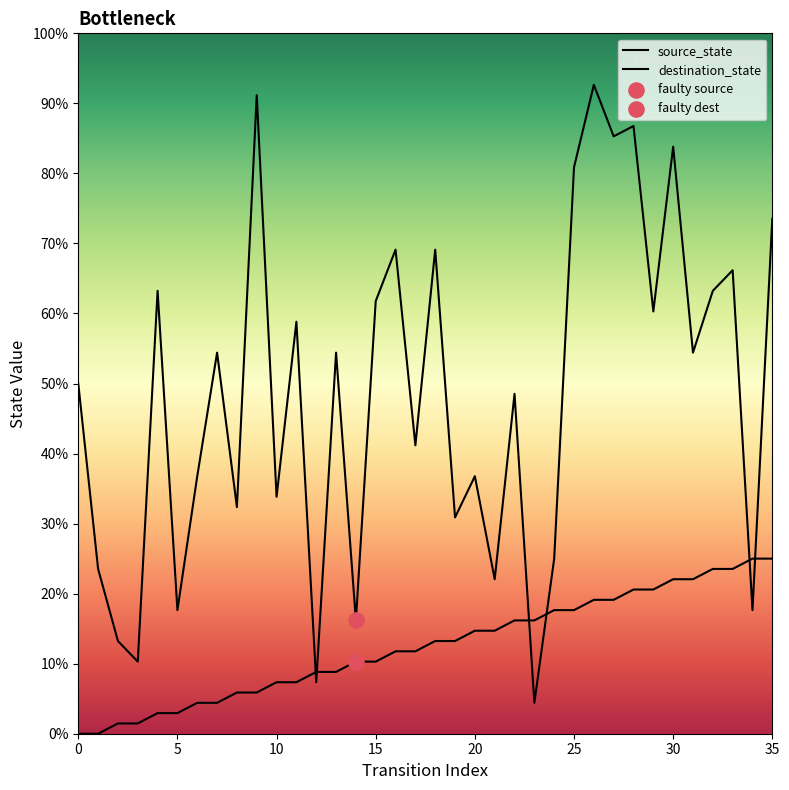

Which series reaches the minimum Y coordinate?

source_state